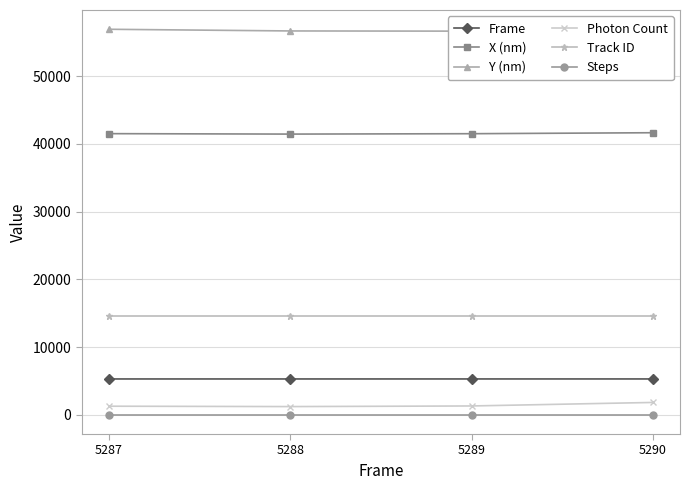

Which series has the largest range (max minus min)?

Photon Count